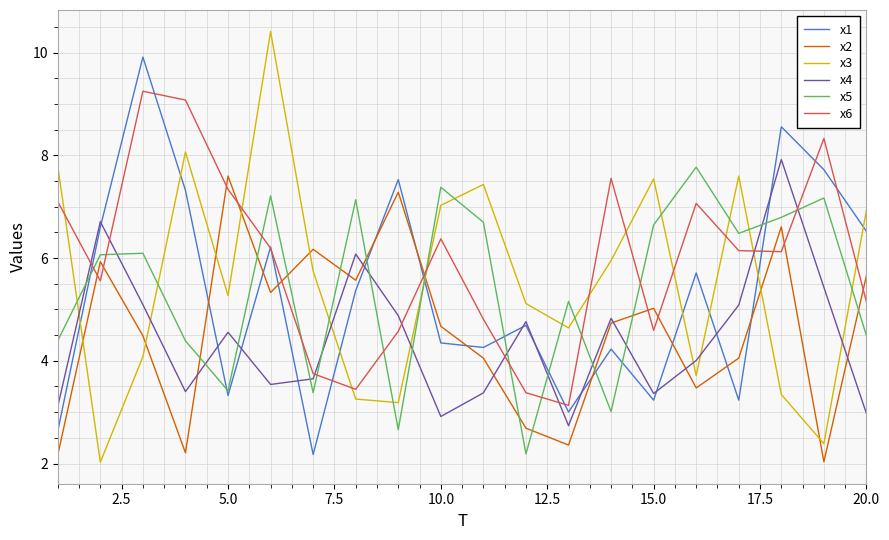

True or false: x5 and x6 intersect in this chart.

True